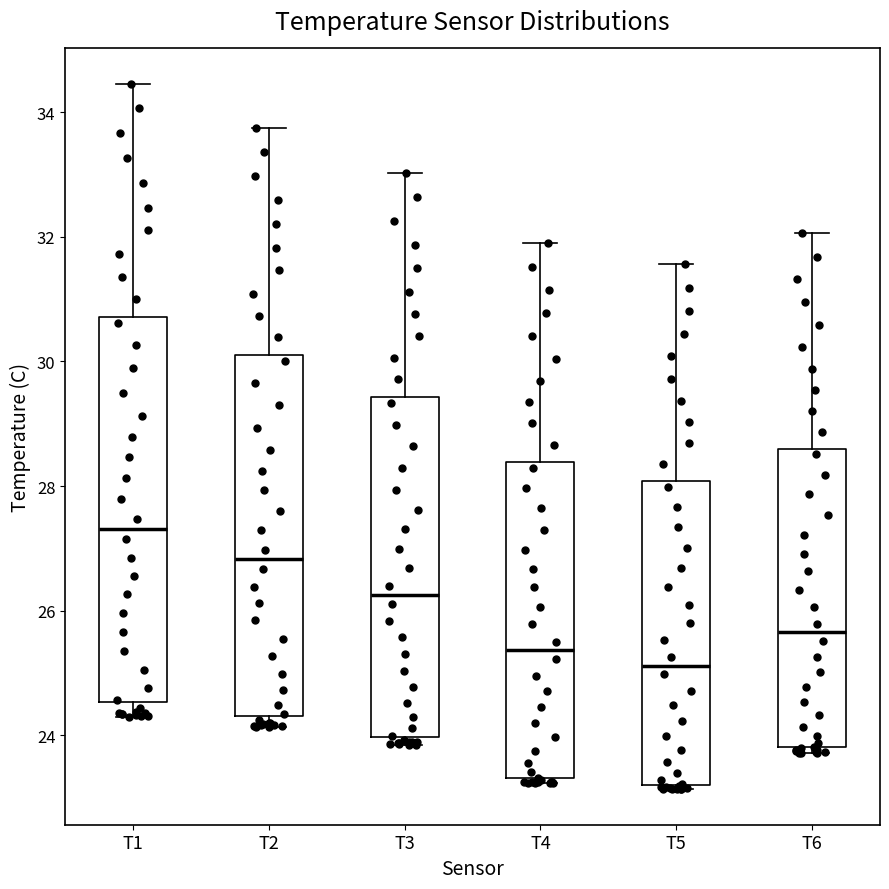

Reading left to right, transcribe this box plot: for each box, give where its median line is, the range the box spans, and where its two whiskers end, as read against the y-axis. The values are not printed on the chart, so give them approximately, as read against the axis.

T1: median 27.4, box 24.6 to 30.8, whiskers 24.4 to 34.4
T2: median 26.8, box 24.4 to 30.0, whiskers 24.2 to 33.8
T3: median 26.2, box 24.0 to 29.4, whiskers 23.8 to 33.0
T4: median 25.4, box 23.4 to 28.4, whiskers 23.2 to 31.8
T5: median 25.2, box 23.2 to 28.0, whiskers 23.2 (just below the box's lower edge) to 31.6
T6: median 25.6, box 23.8 to 28.6, whiskers 23.8 (just below the box's lower edge) to 32.0